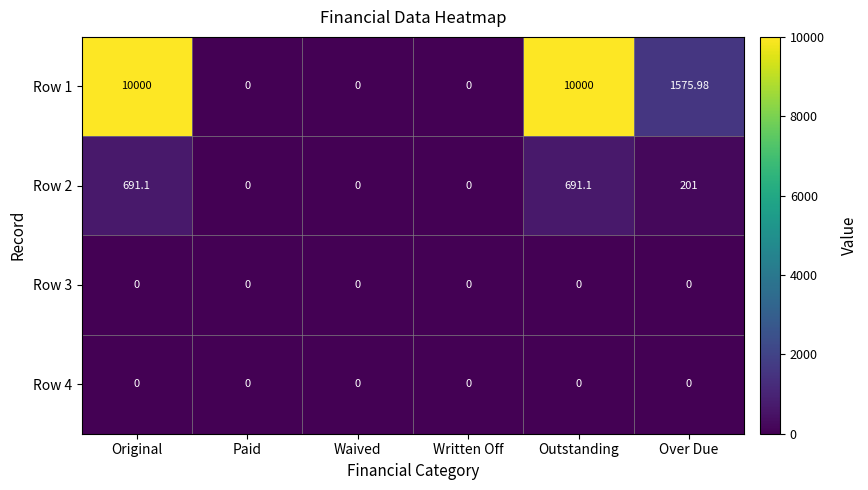

At which label does Row 2 first exceed 201?

Original